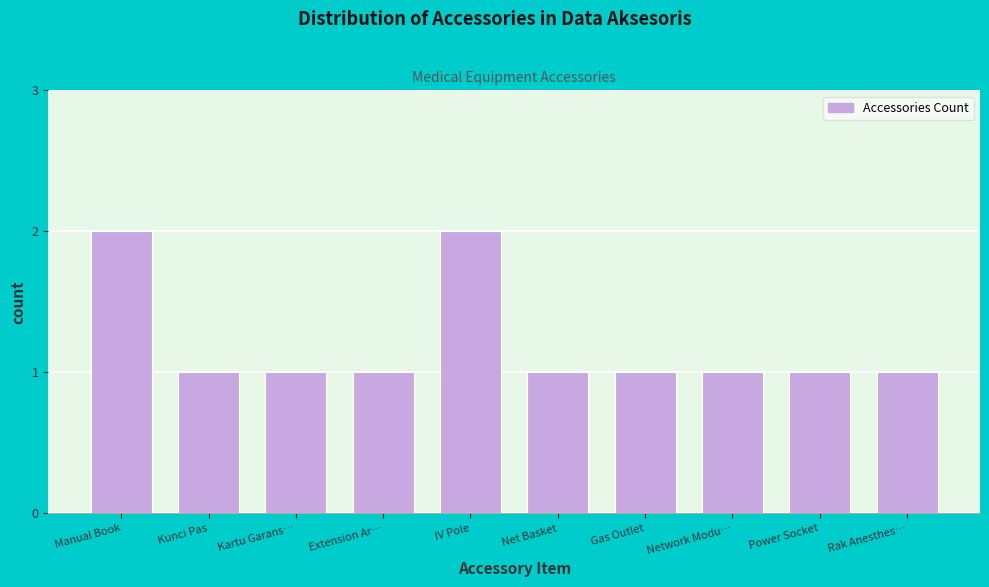

Reading left to right, what are all the values shown in this chart?

2	1	1	1	2	1	1	1	1	1